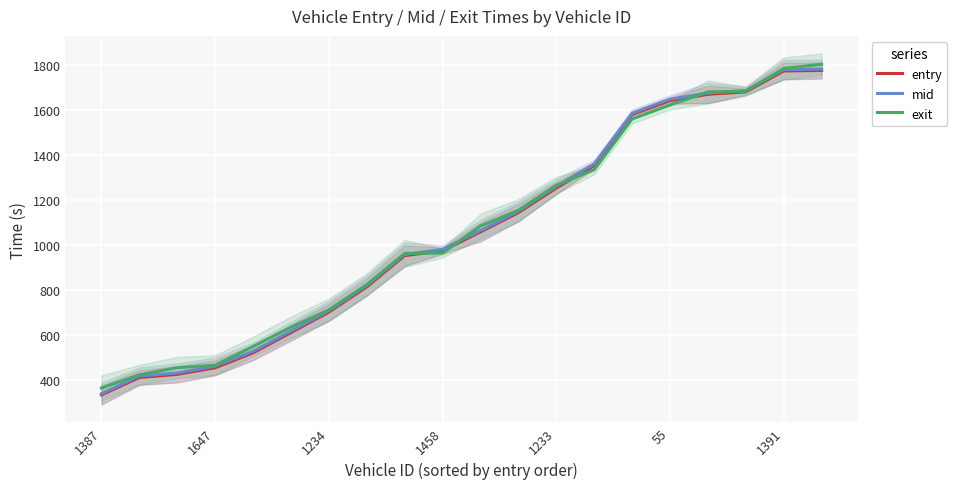

Reading left to right, transcribe all the data shown in this chart.

entry: 332.5	409.7	423.9	452.9	519.5	609.7	700.6	812.9	952.1	973.5	1057.7	1143.4	1252.6	1353.0	1579.8	1641.6	1669.7	1680.8	1773.7	1776.1
mid: 337.6	416.2	430.0	460.0	526.3	616.1	706.1	819.2	957.4	980.0	1063.0	1149.2	1260.0	1360.0	1585.4	1648.1	1675.5	1686.3	1779.5	1782.2
exit: 363.0	421.9	453.5	464.3	548.0	633.3	710.8	822.9	961.8	963.4	1083.5	1153.9	1264.9	1334.3	1559.9	1622.3	1680.4	1683.2	1784.7	1803.6